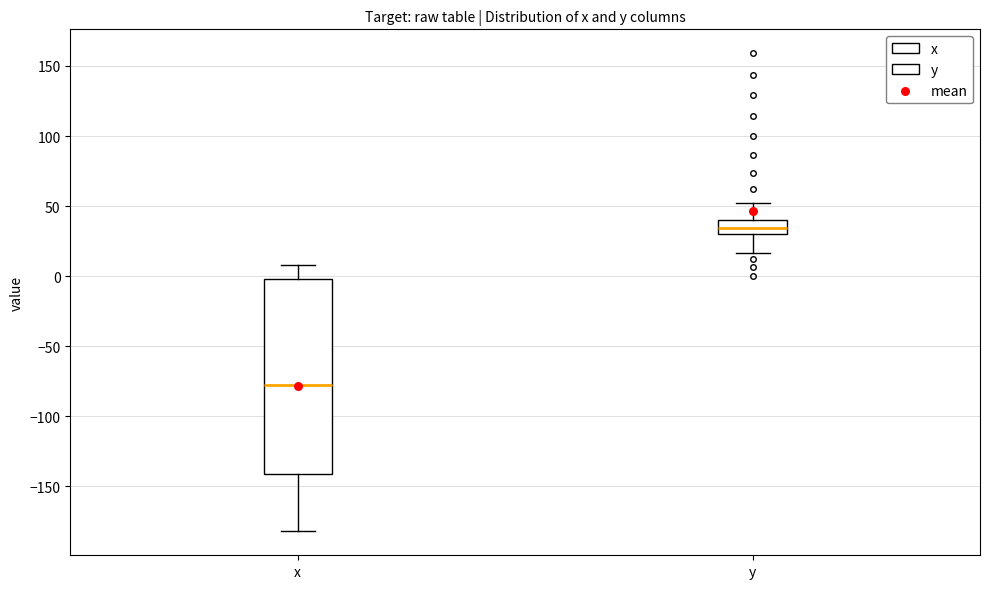

Comparing the boxes themselves (not the whiskers), which one is the tallest?

x